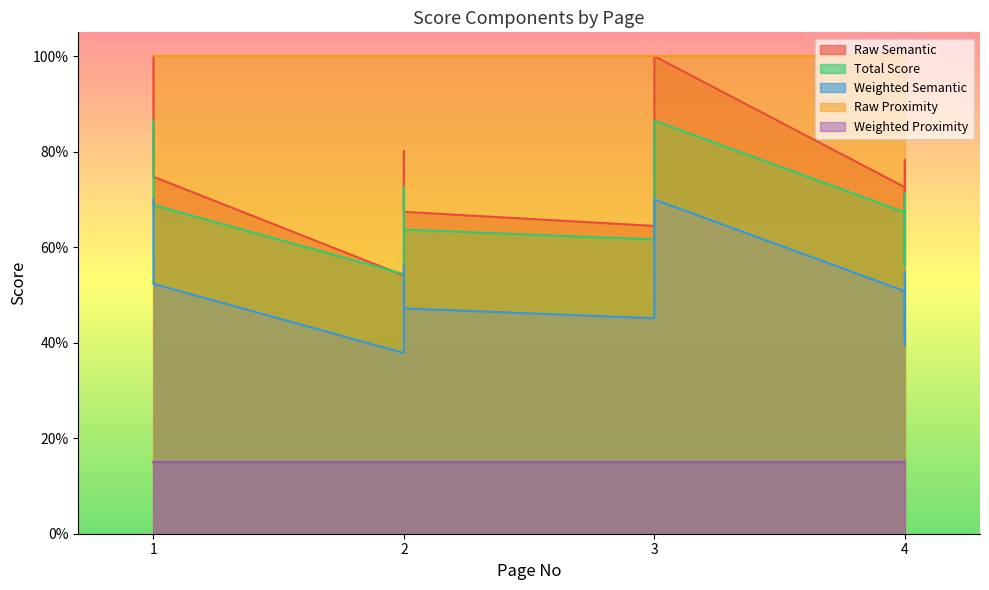

At which category does Total Score reach its first local valley?

2